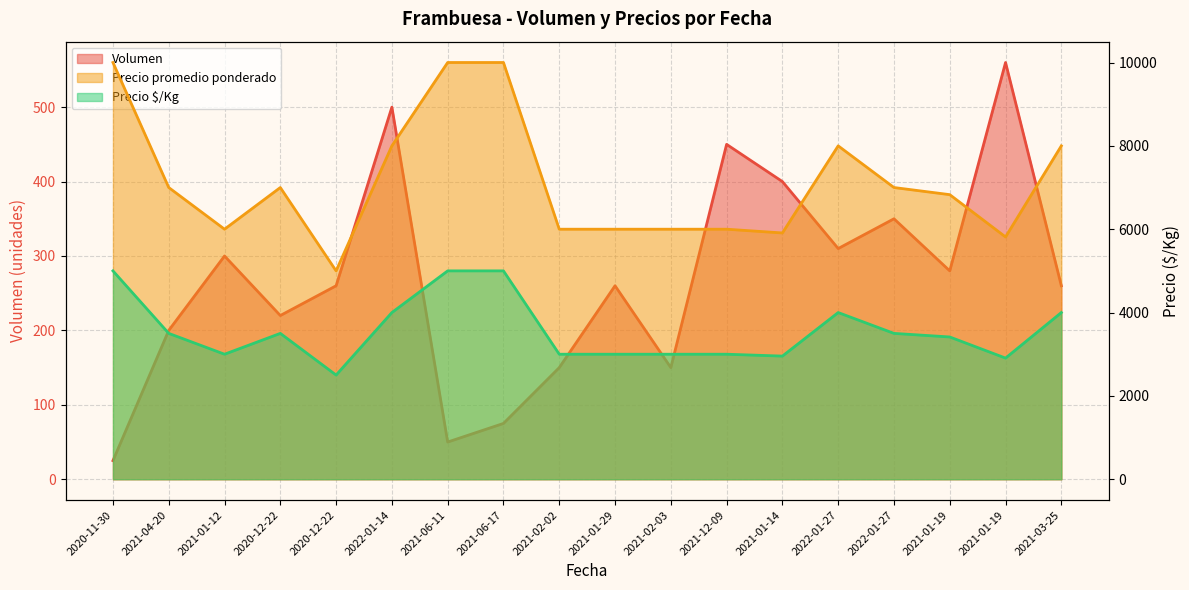

What is the difference between the maximum and second lowest values in the Volumen series?

510